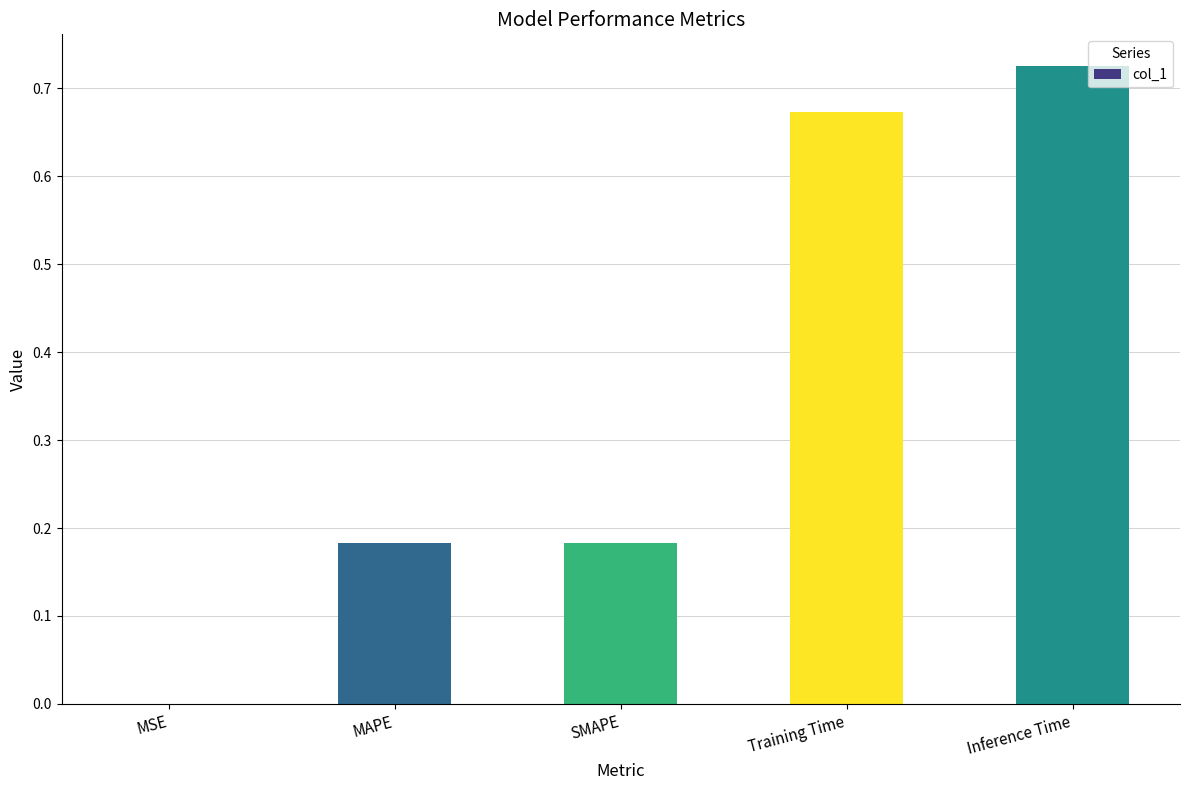

Which label corresponds to the largest value in the chart?

Inference Time